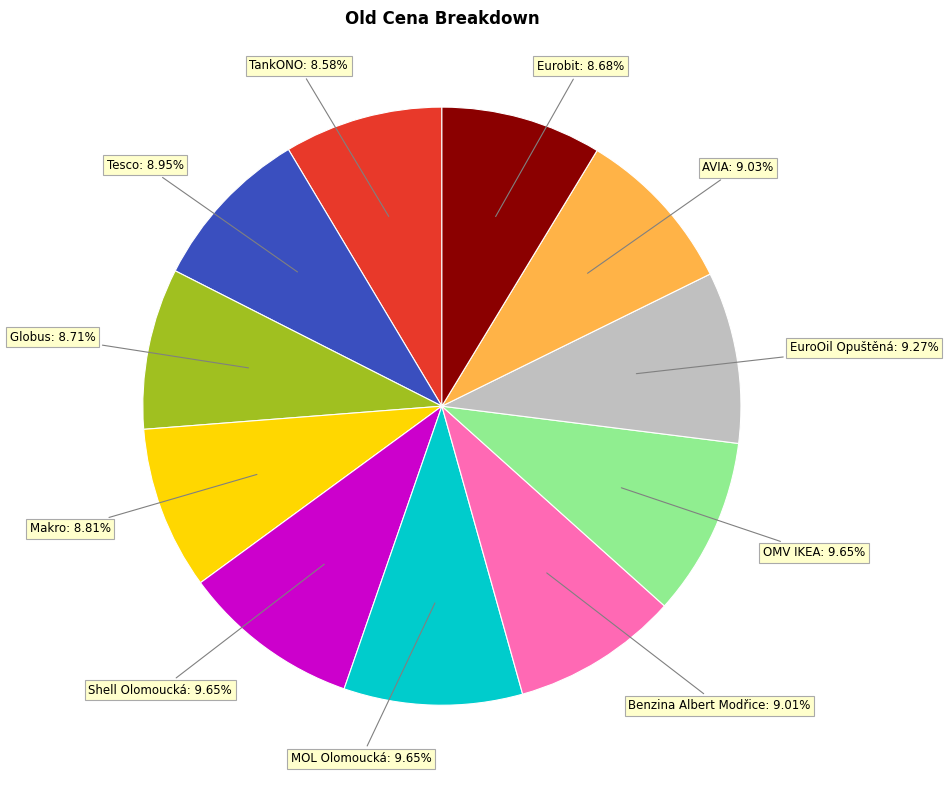

Is there a majority slice in this chart?

No